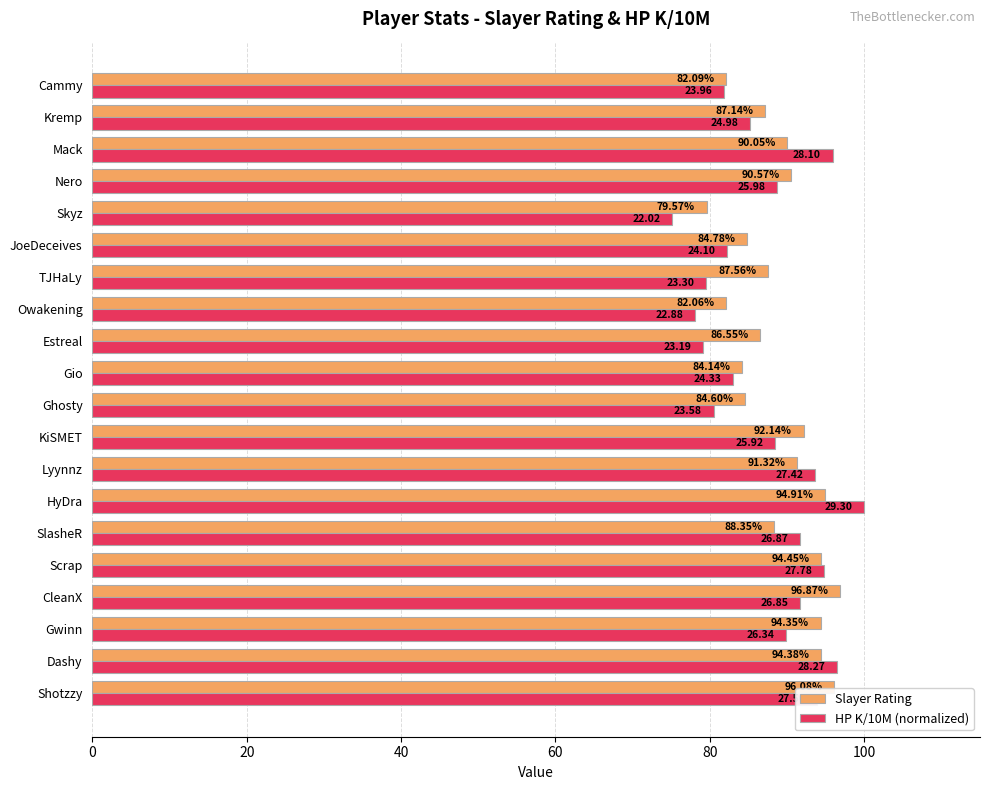

At which category is the sum across all series the highest?

HyDra